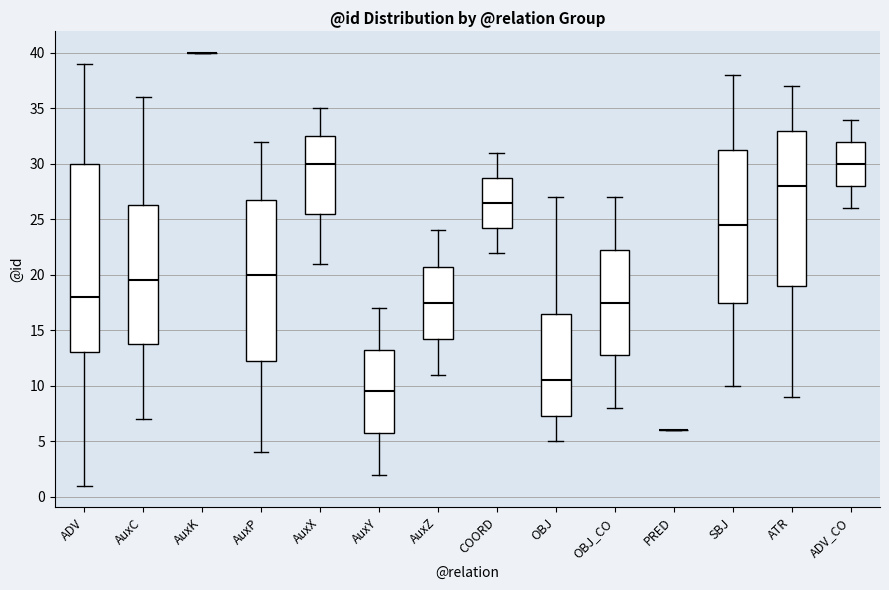

Reading left to right, transcribe this box plot: for each box, give where its median line is, the range the box spans, and where its two whiskers end, as read against the y-axis. The values are not printed on the chart, so give them approximately, as read against the axis.

ADV: median 18.0, box 13.0 to 30.0, whiskers 1.0 to 39.0
AuxC: median 19.5, box 14.0 to 26.5, whiskers 7.0 to 36.0
AuxK: box collapsed to a line at 40.0, whiskers 40.0 to 40.0
AuxP: median 20.0, box 12.5 to 27.0, whiskers 4.0 to 32.0
AuxX: median 30.0, box 25.5 to 32.5, whiskers 21.0 to 35.0
AuxY: median 9.5, box 6.0 to 13.5, whiskers 2.0 to 17.0
AuxZ: median 17.5, box 14.5 to 21.0, whiskers 11.0 to 24.0
COORD: median 26.5, box 24.5 to 29.0, whiskers 22.0 to 31.0
OBJ: median 10.5, box 7.5 to 16.5, whiskers 5.0 to 27.0
OBJ_CO: median 17.5, box 13.0 to 22.5, whiskers 8.0 to 27.0
PRED: box collapsed to a line at 6.0, whiskers 6.0 to 6.0
SBJ: median 24.5, box 17.5 to 31.5, whiskers 10.0 to 38.0
ATR: median 28.0, box 19.0 to 33.0, whiskers 9.0 to 37.0
ADV_CO: median 30.0, box 28.0 to 32.0, whiskers 26.0 to 34.0